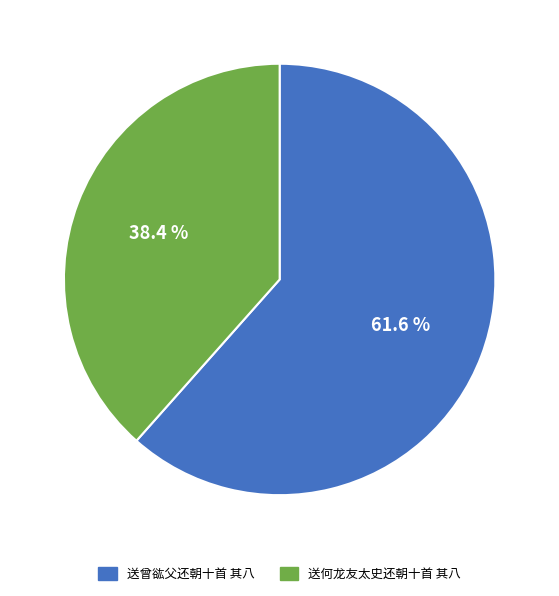

Count the number of slices in the pie.

2